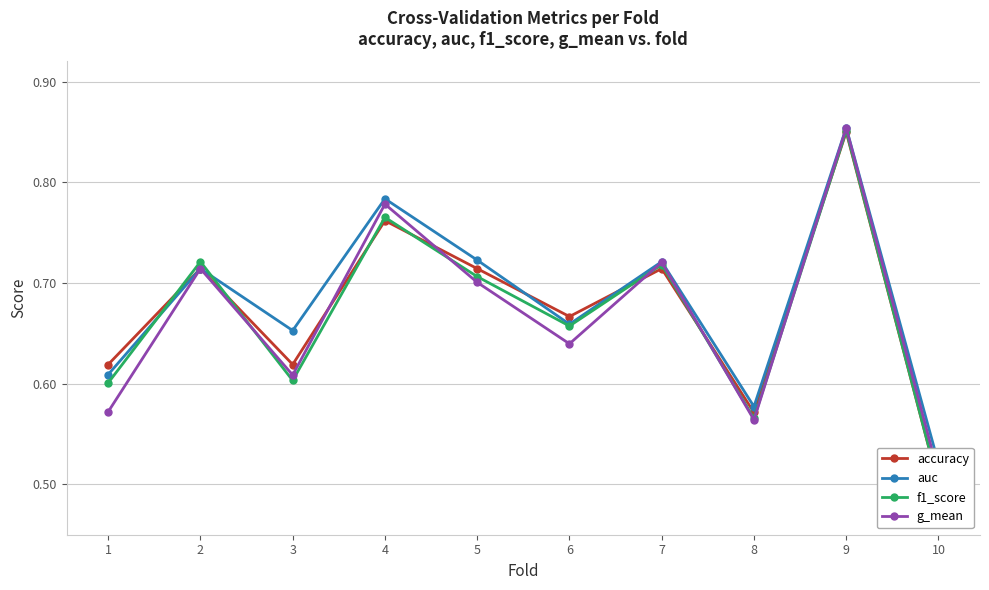

What is the maximum value shown in the chart?

0.9